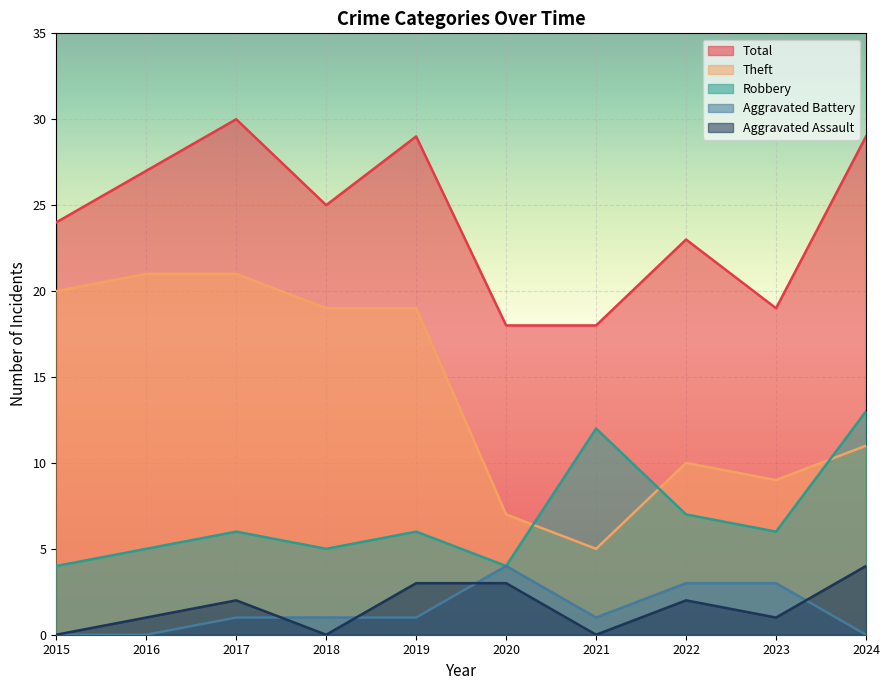

What is the difference between the maximum and minimum values in the Aggravated Assault series?

4